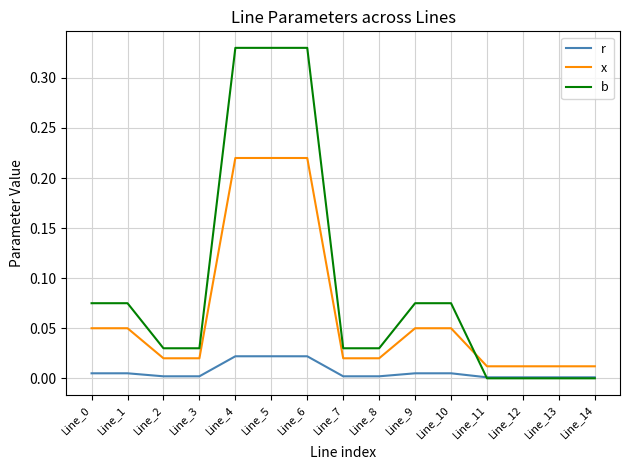

What are all the series names shown in the legend?

r, x, b